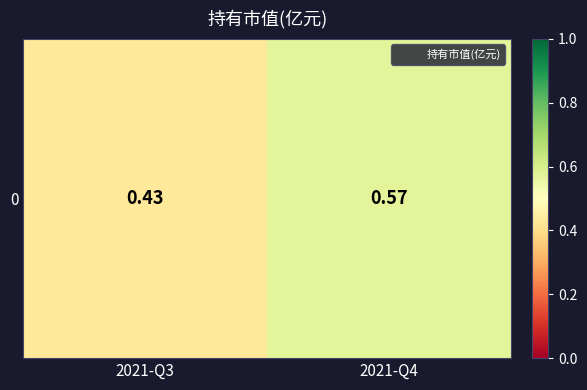

Which has a higher value, 2021-Q3 or 2021-Q4?

2021-Q4